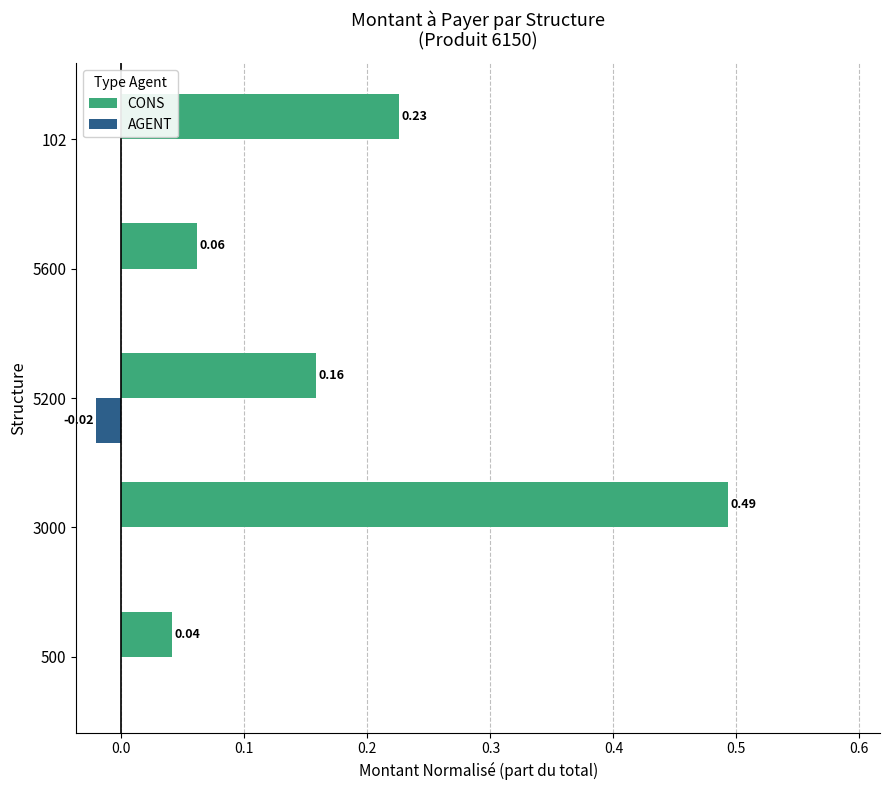

Between 3000 and 5600, which series saw the biggest shift?

CONS